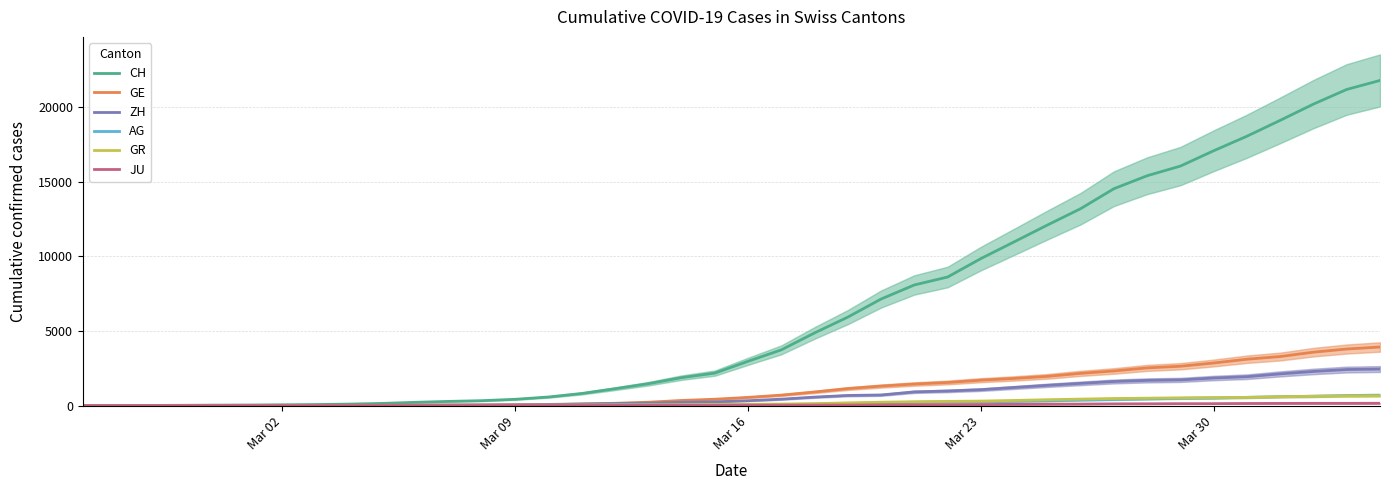

How many distinct data groups are displayed?

6